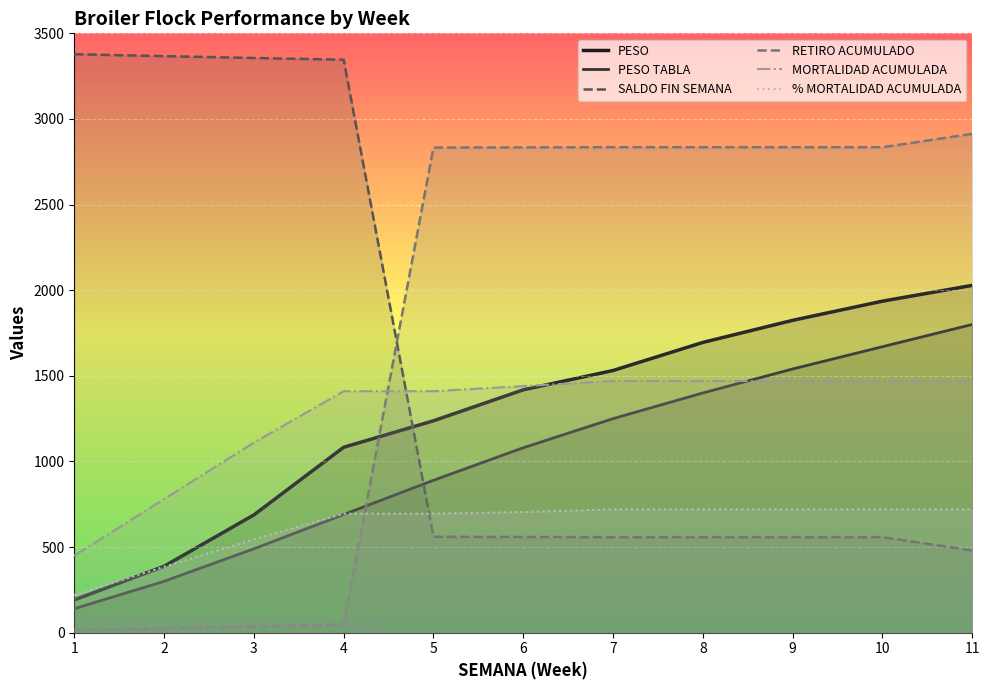

What is the sum of the PESO values at 9 and 10?

3760.1